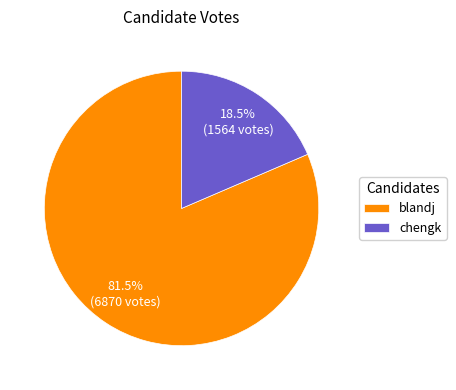

How many slices are in this pie chart?

2